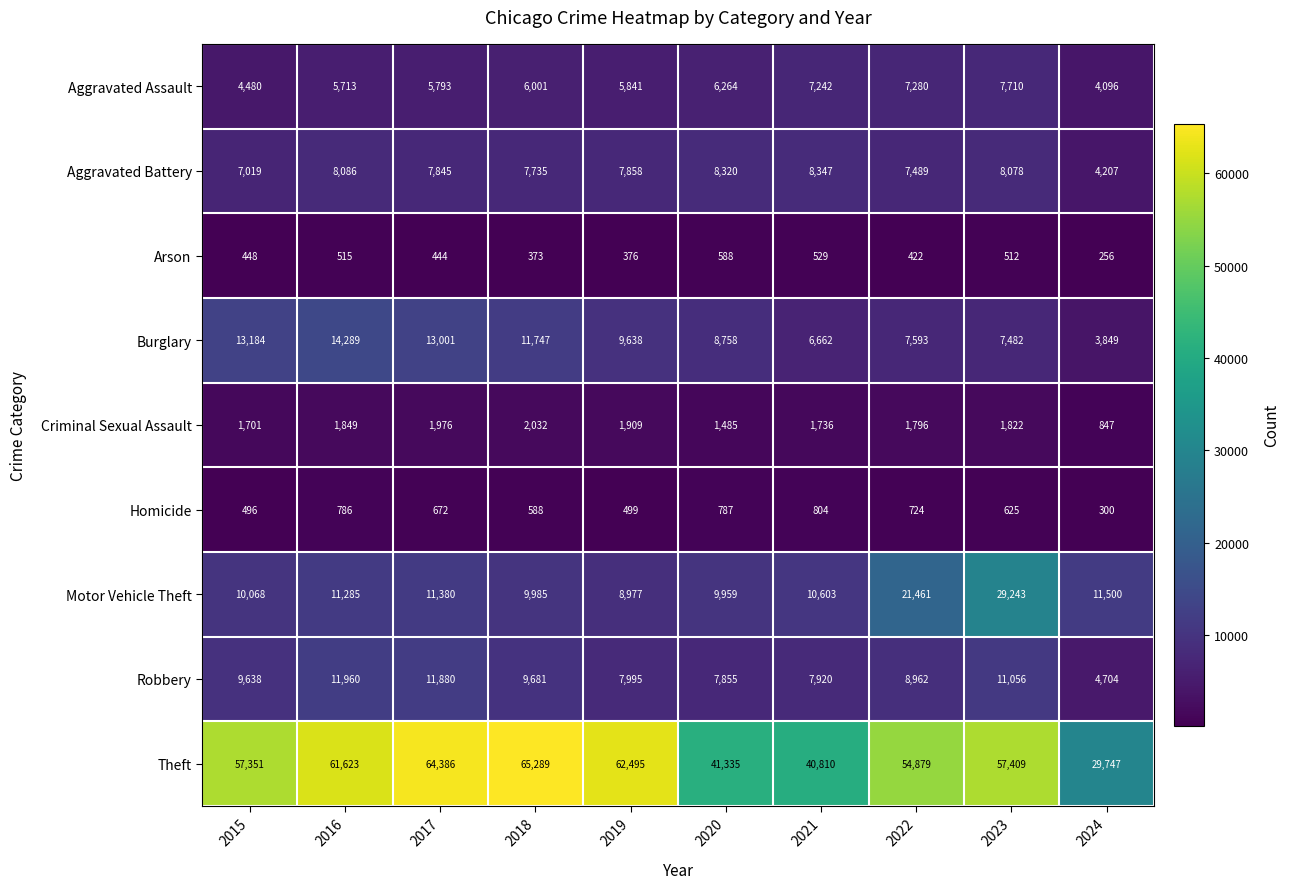

What is the difference between the maximum and minimum values in the Arson series?

332